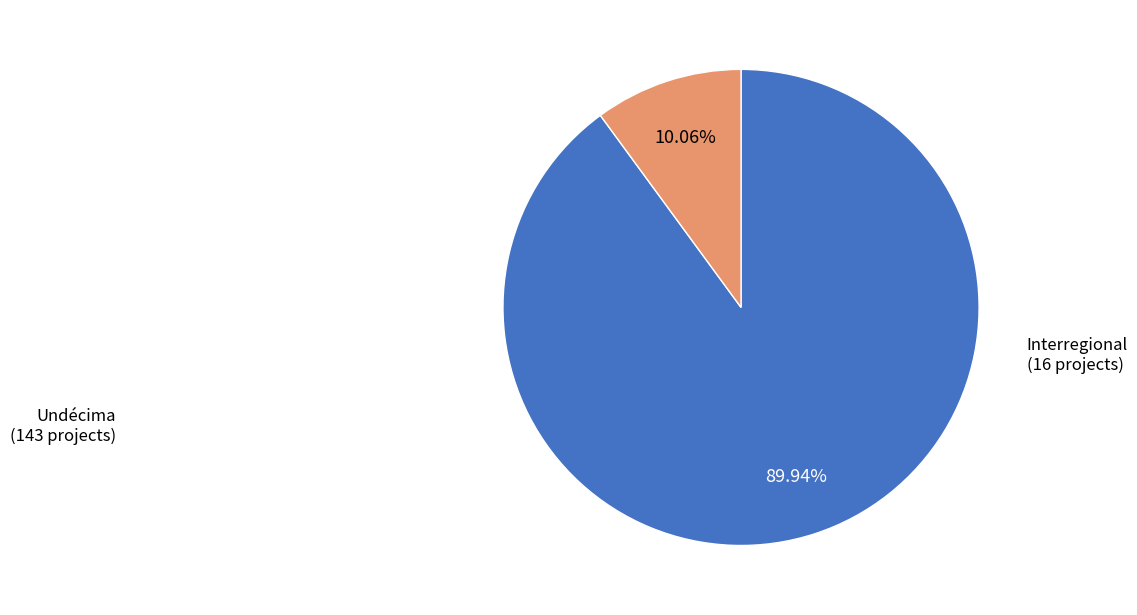

Does any single category account for the majority?

Yes